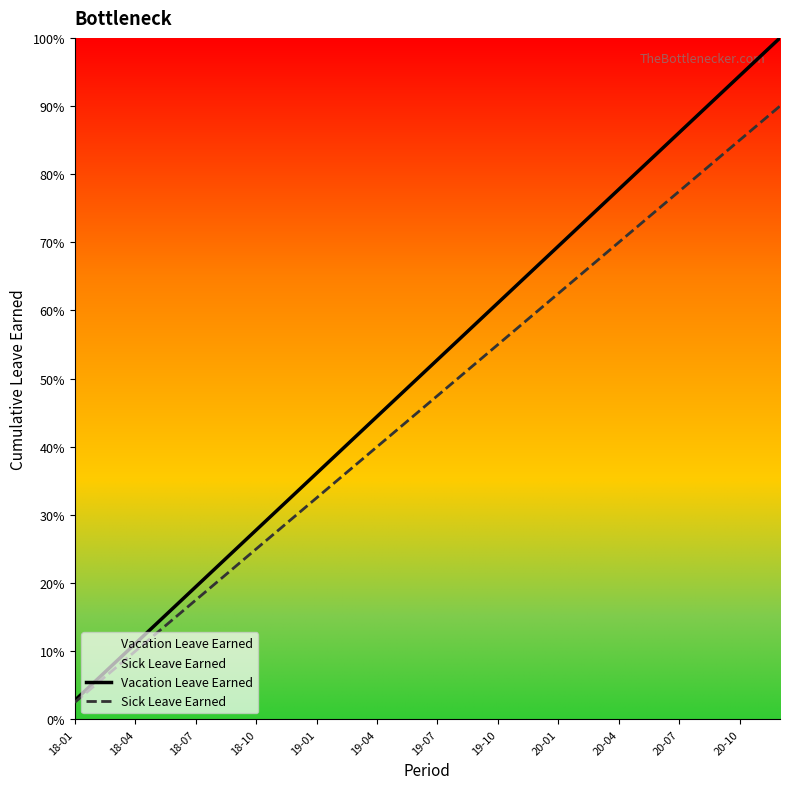

True or false: Vacation Leave Earned and Sick Leave Earned intersect in this chart.

False